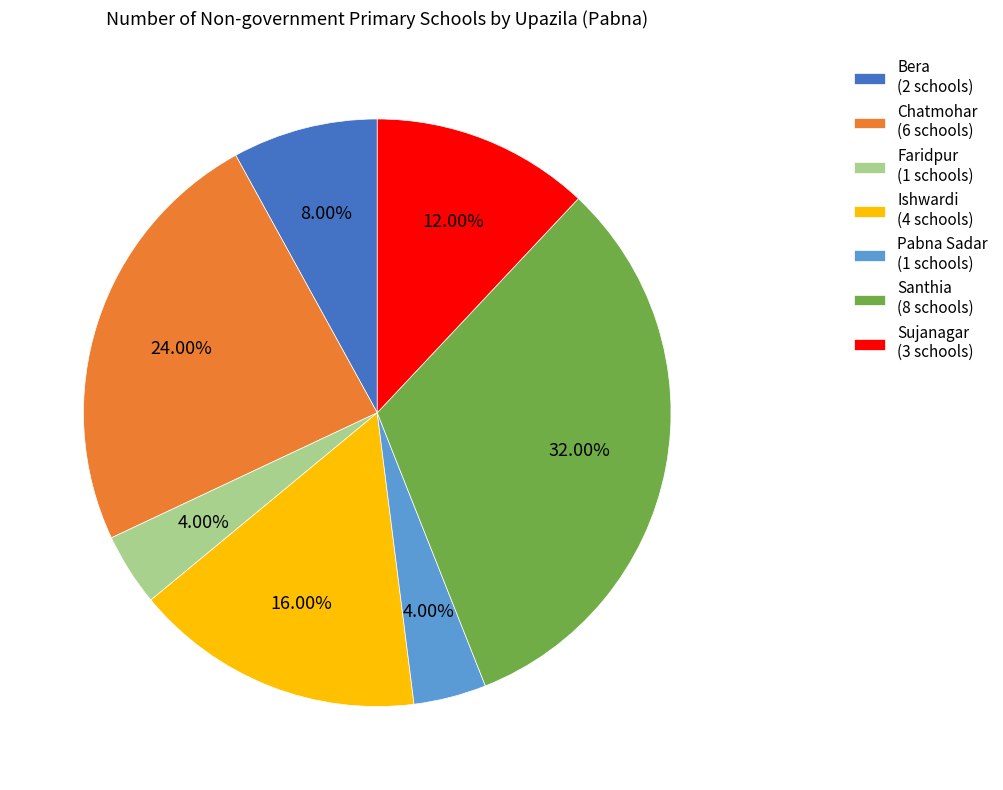

To the nearest percent, what is the difference between the Faridpur and Sujanagar slice percentages?

8%